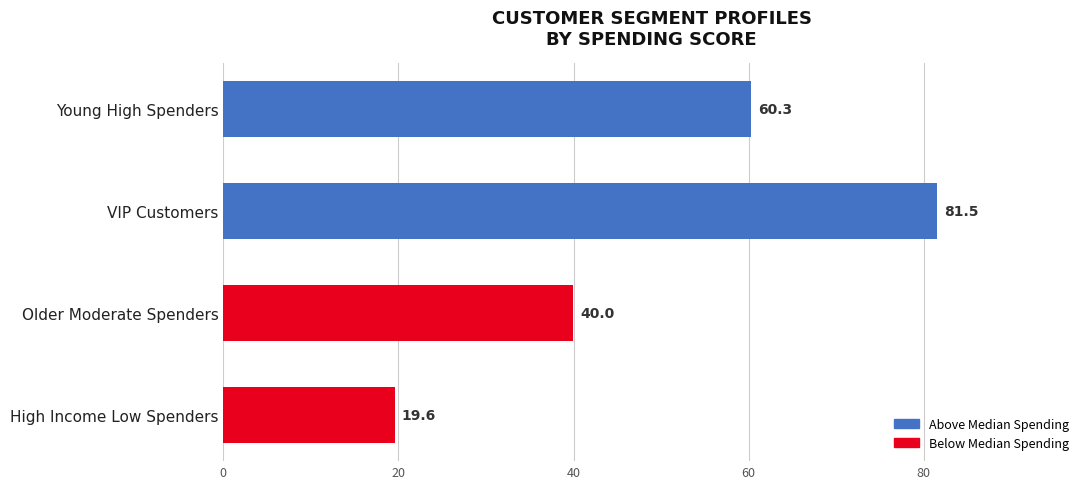

What value does the data have at VIP Customers?

81.5